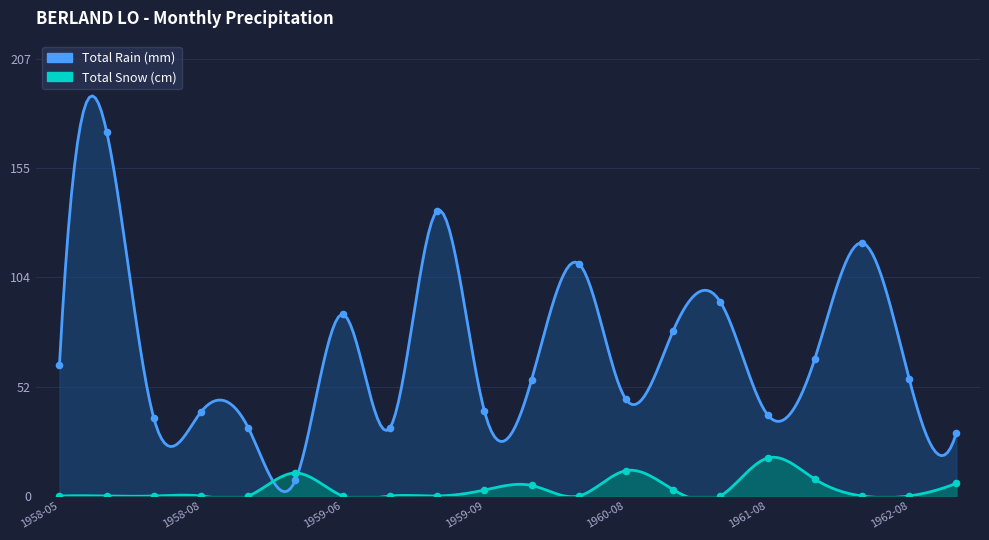

At which category is the sum across all series the highest?

1958-06